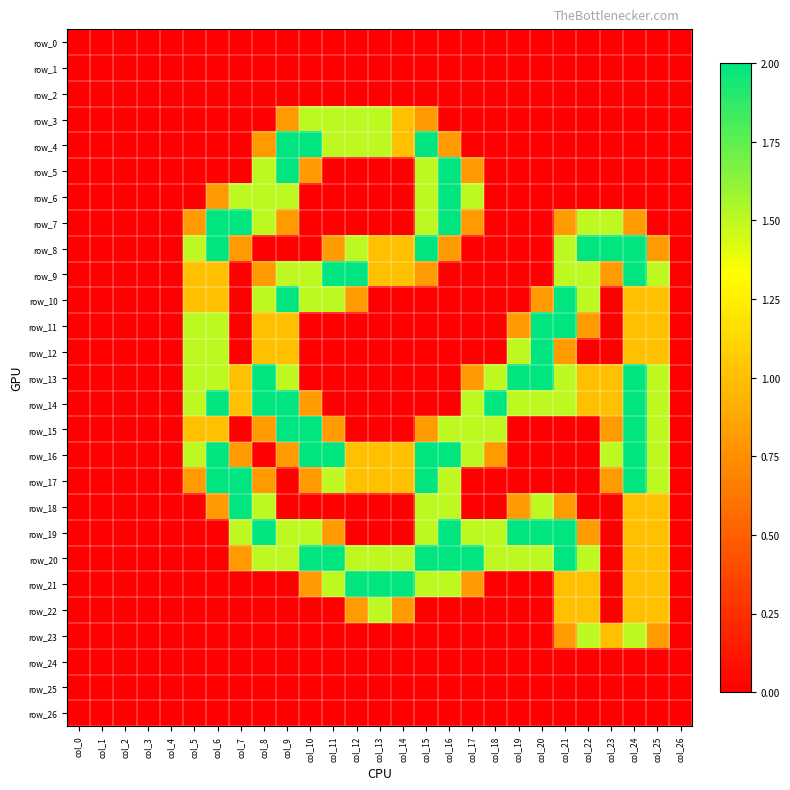

The row_3 series shows -1.0 at col_24. True or false?

False